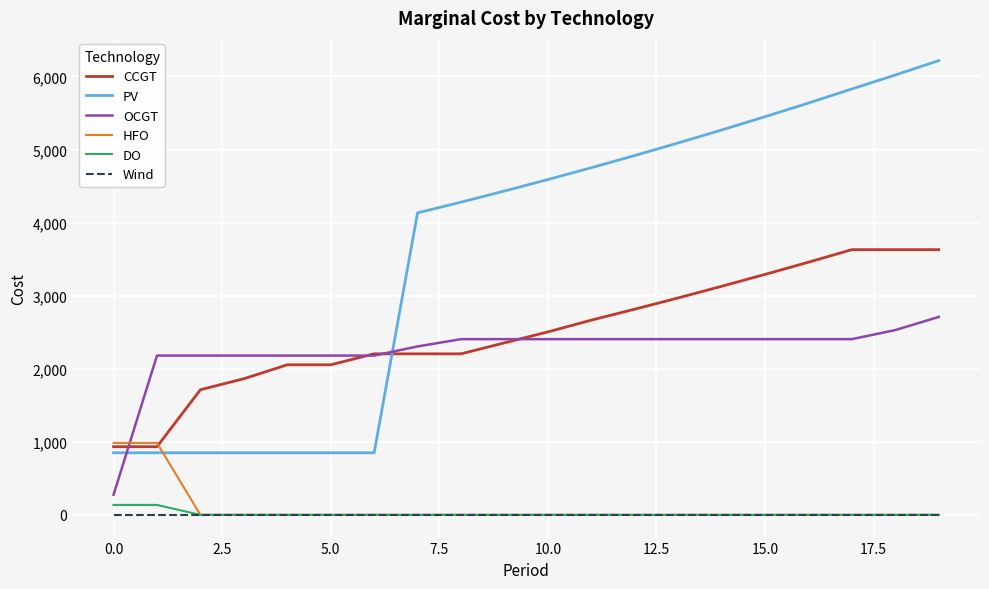

True or false: OCGT and Wind intersect in this chart.

False